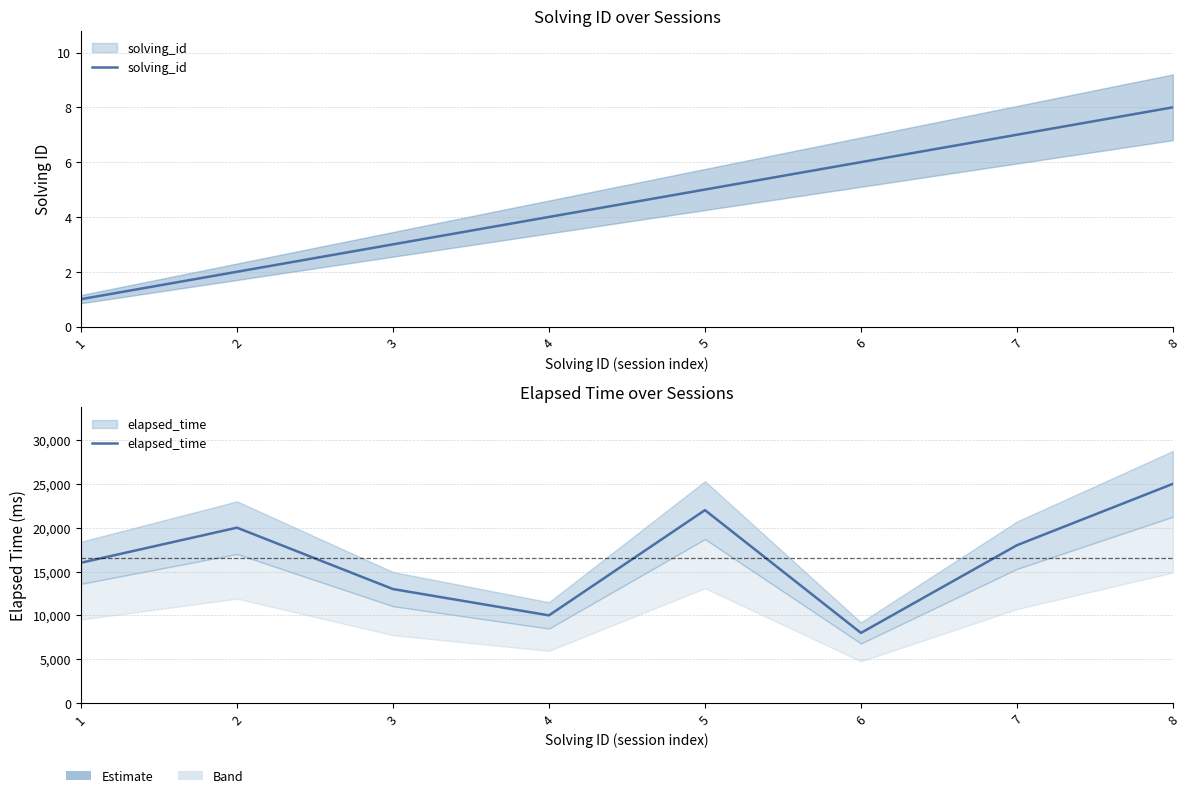

Is the value of solving_id at 8 greater than the value of elapsed_time at 5?

No